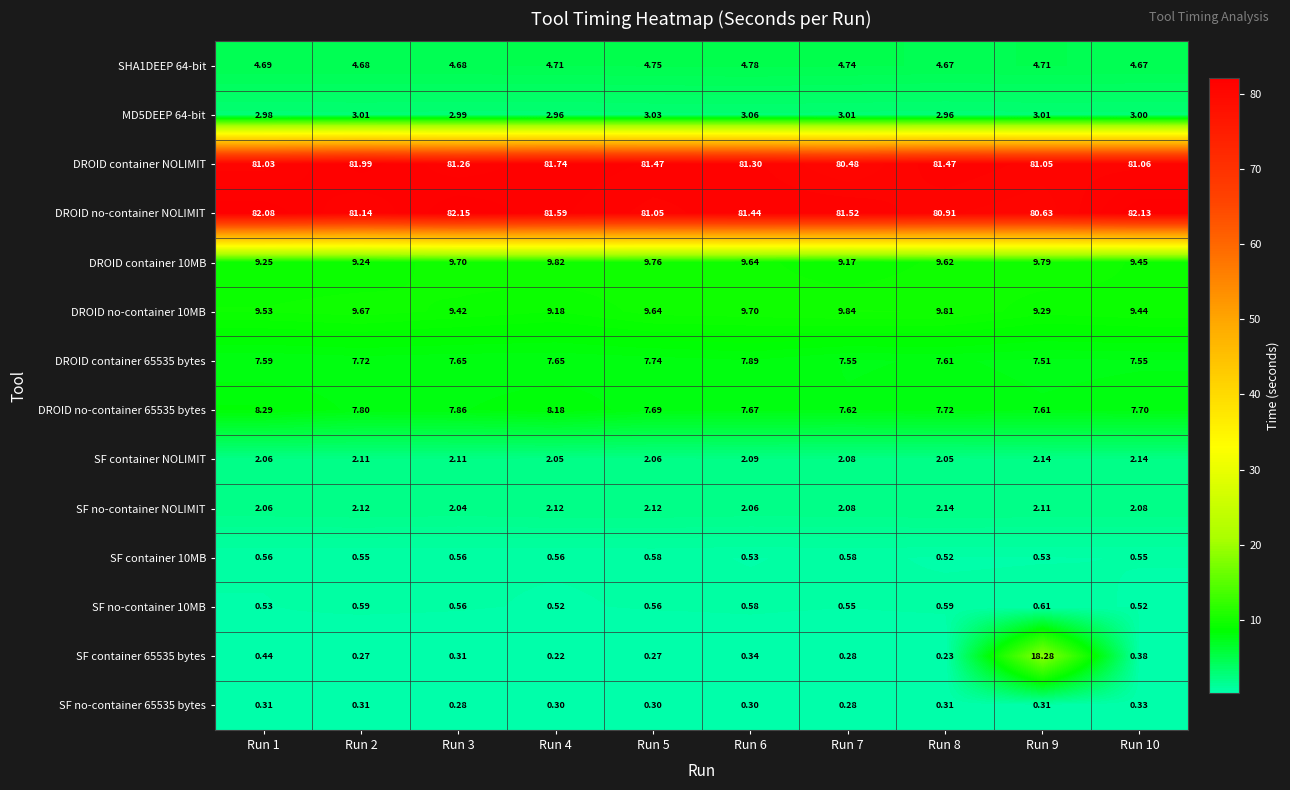

Between Run 6 and Run 10, which series saw the biggest shift?

DROID no-container NOLIMIT